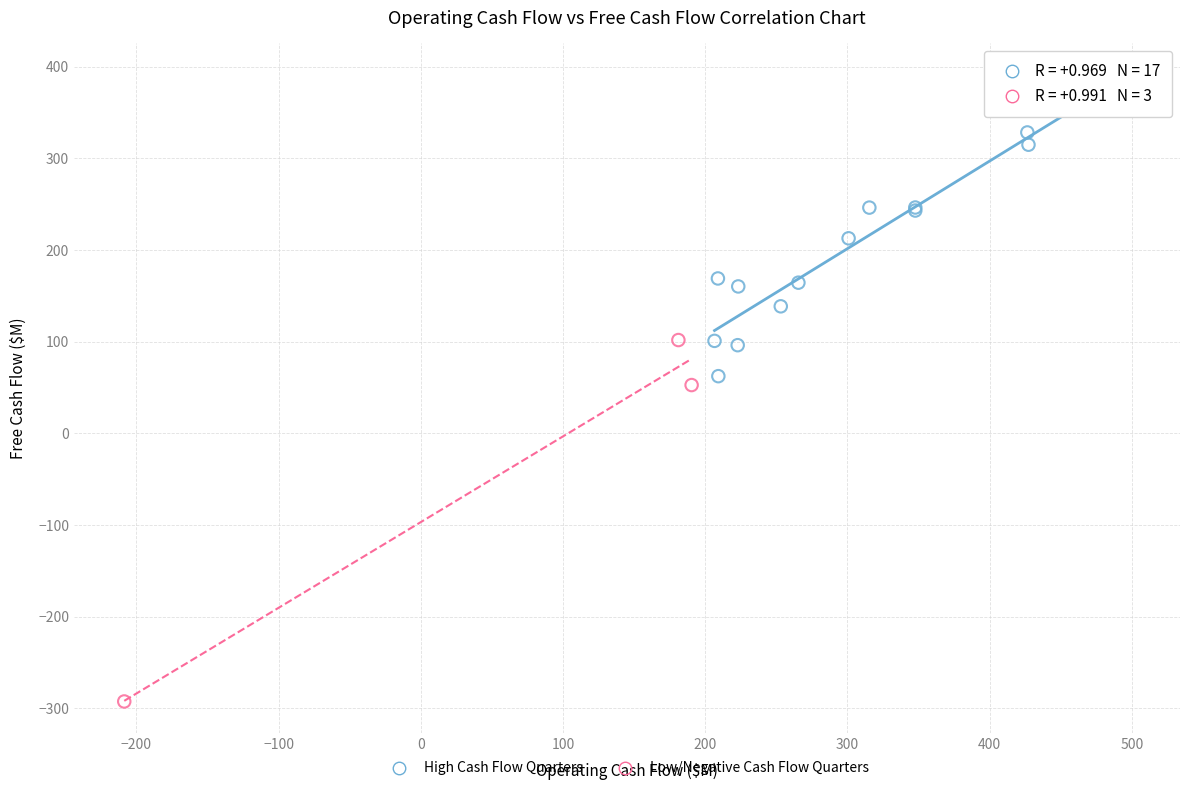

Which series contains the lowest Y value?

Low/Negative Cash Flow Quarters